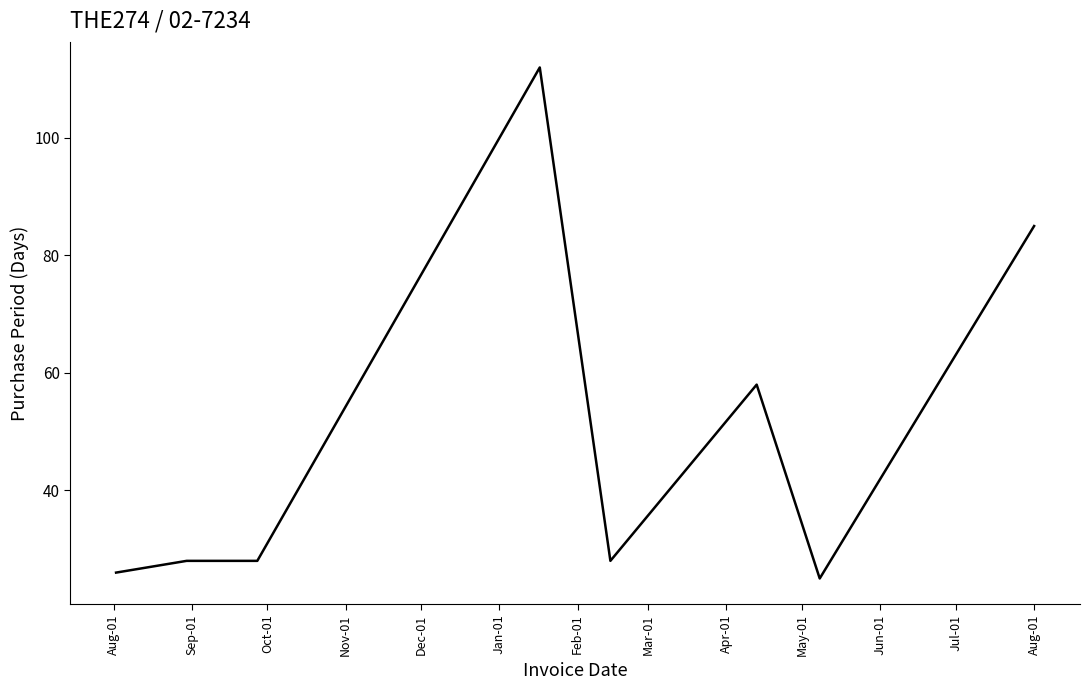

Does the chart have visible grid lines?

No